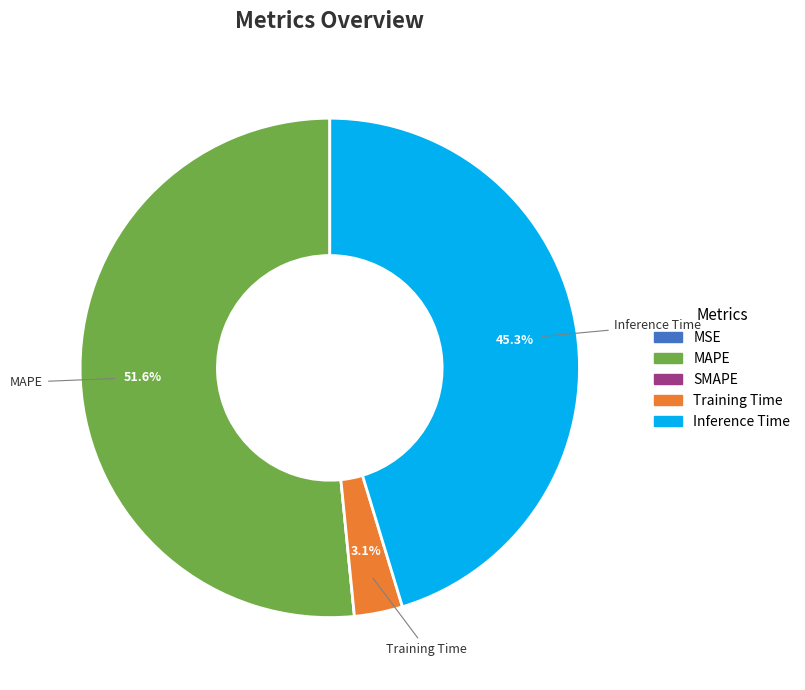

Is MAPE the majority of the pie?

Yes